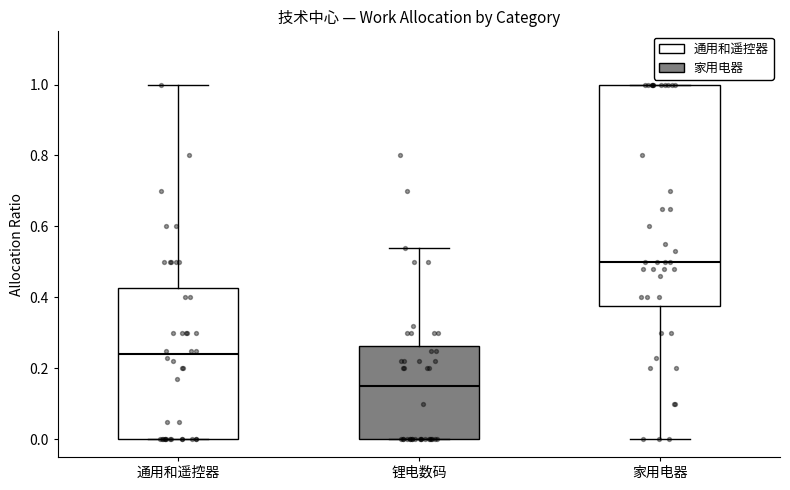

Which box is the tallest, from its lower edge to its upper edge?

家用电器